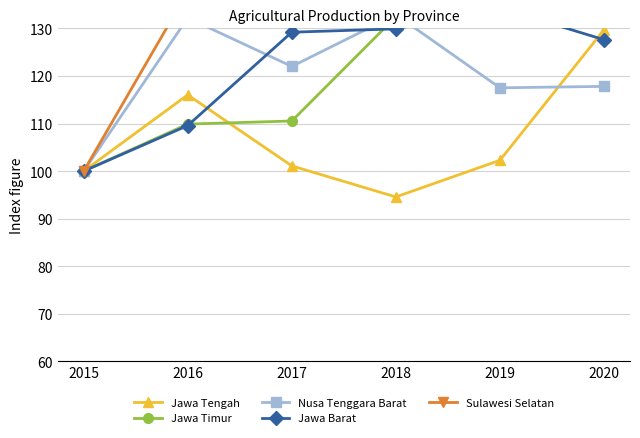

Which series changed the most between 2015 and 2017?

Sulawesi Selatan